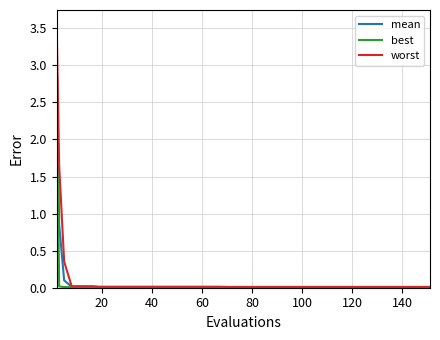

Rank the series by their maximum value, from highest to lowest.

worst, mean, best